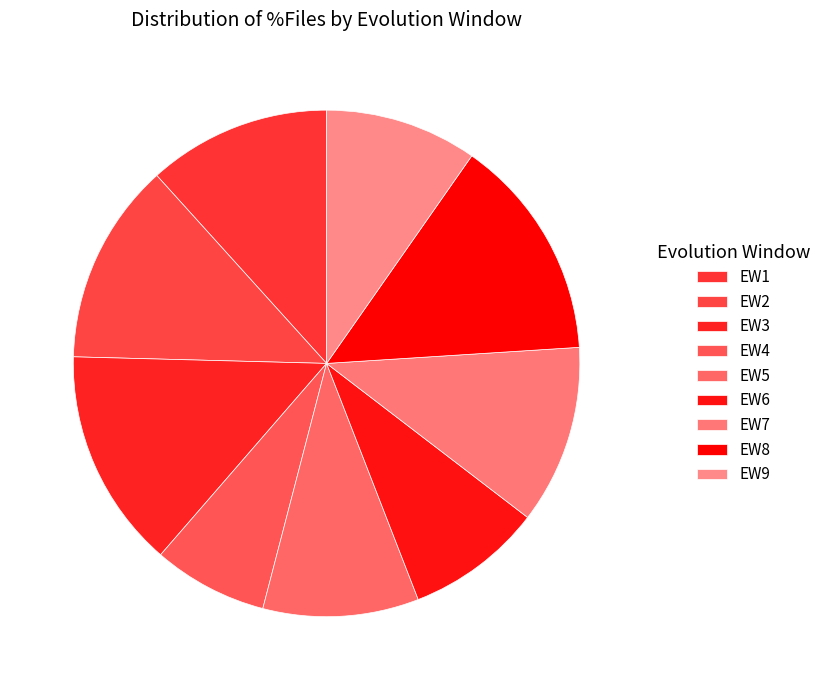

Rank the categories by value from highest to lowest.

EW8, EW3, EW2, EW1, EW7, EW5, EW9, EW6, EW4